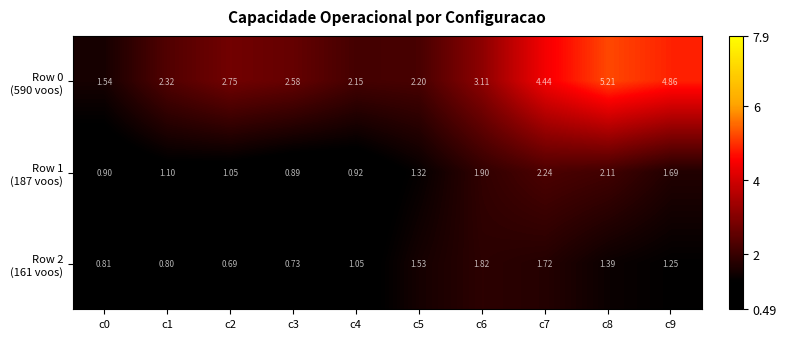

What is the total value across all series at c1?

4.2